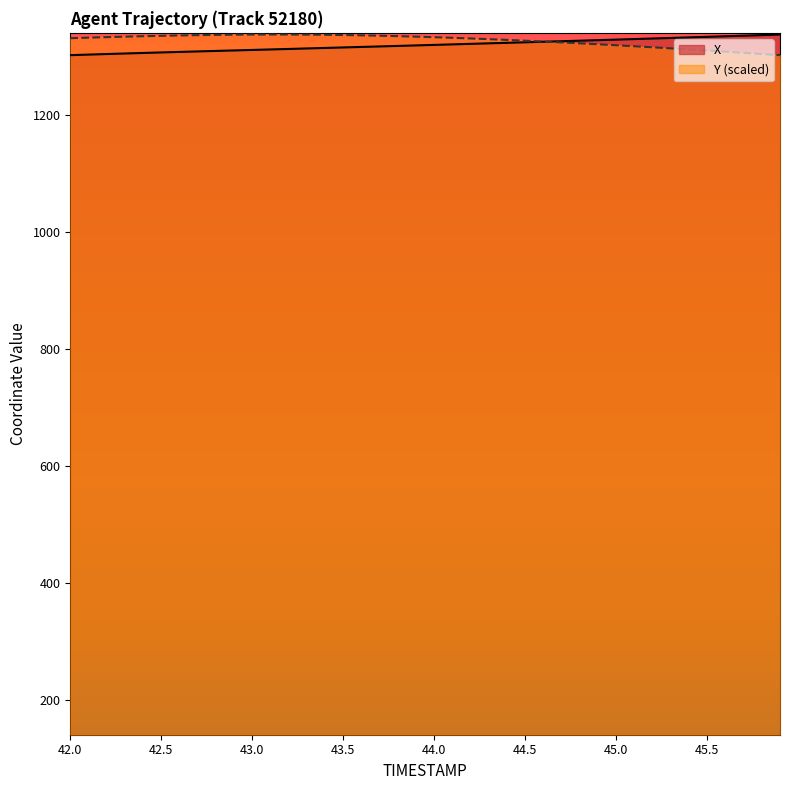

What is the lowest value of the Y series?

1301.8